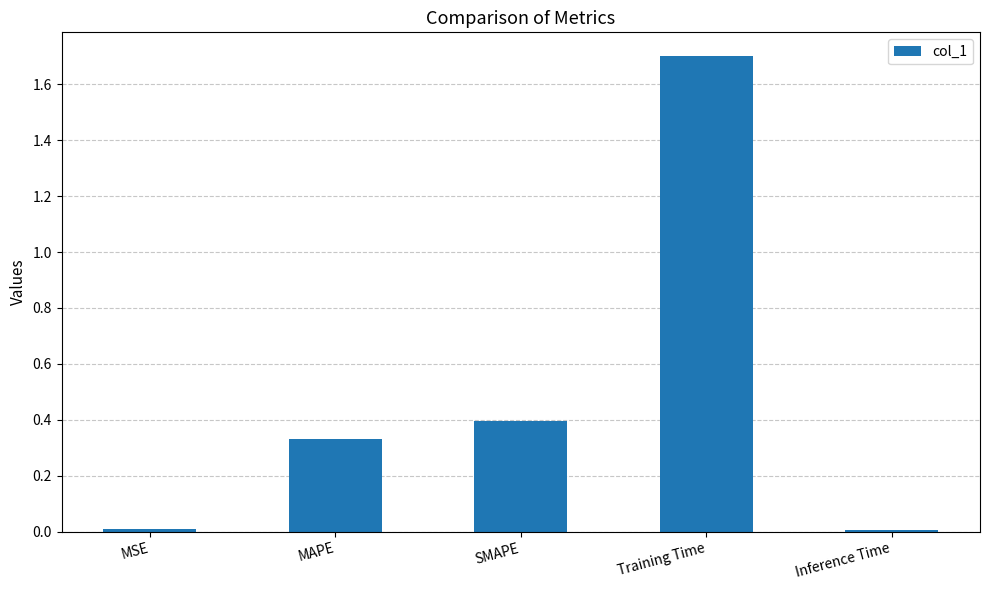

What is the change in value from MSE to MAPE?

+0.3